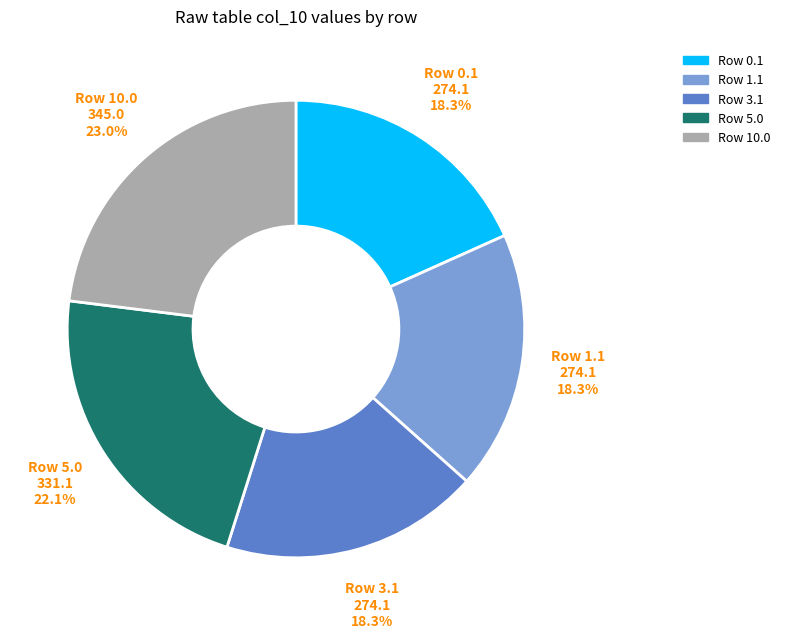

Does any single category account for the majority?

No